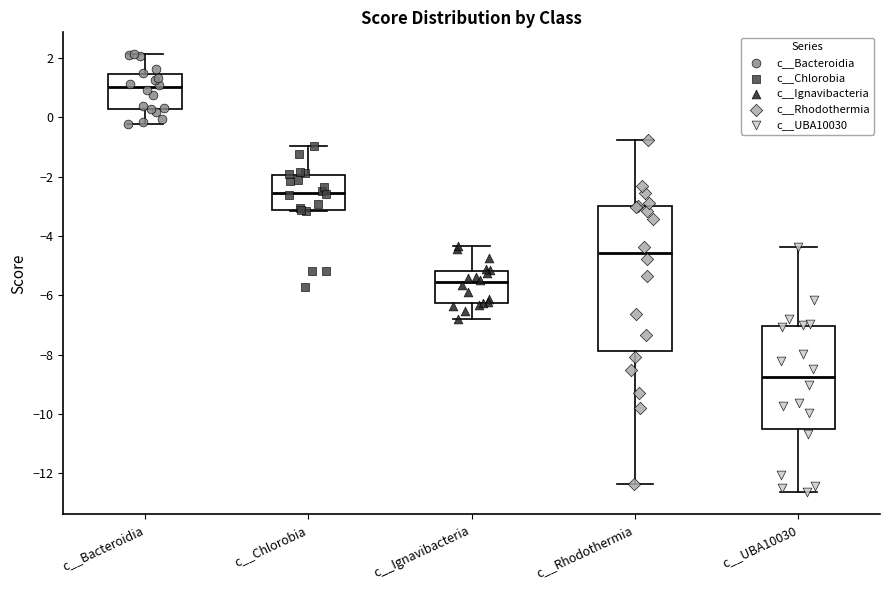

Reading left to right, read every box against the y-axis: the position of its median line, the range the box covers, and the ends of its whiskers. The values are not printed on the chart, so give them approximately, as read against the axis.

c__Bacteroidia: median 1.0, box 0.2 to 1.4, whiskers -0.2 to 2.2
c__Chlorobia: median -2.6, box -3.2 to -2.0, whiskers -3.2 to -1.0
c__Ignavibacteria: median -5.6, box -6.2 to -5.2, whiskers -6.8 to -4.4
c__Rhodothermia: median -4.6, box -7.8 to -3.0, whiskers -12.4 to -0.8
c__UBA10030: median -8.8, box -10.6 to -7.0, whiskers -12.6 to -4.4